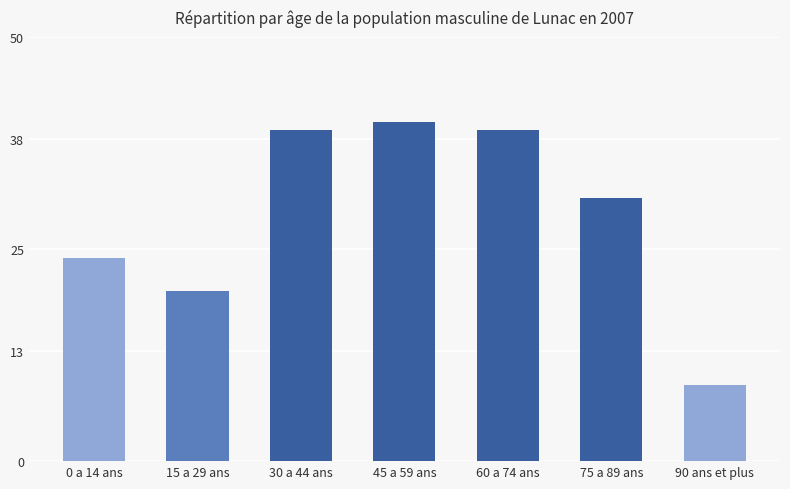

Reading right to left, transcribe all the data shown in this chart.

9	31	39	40	39	20	24